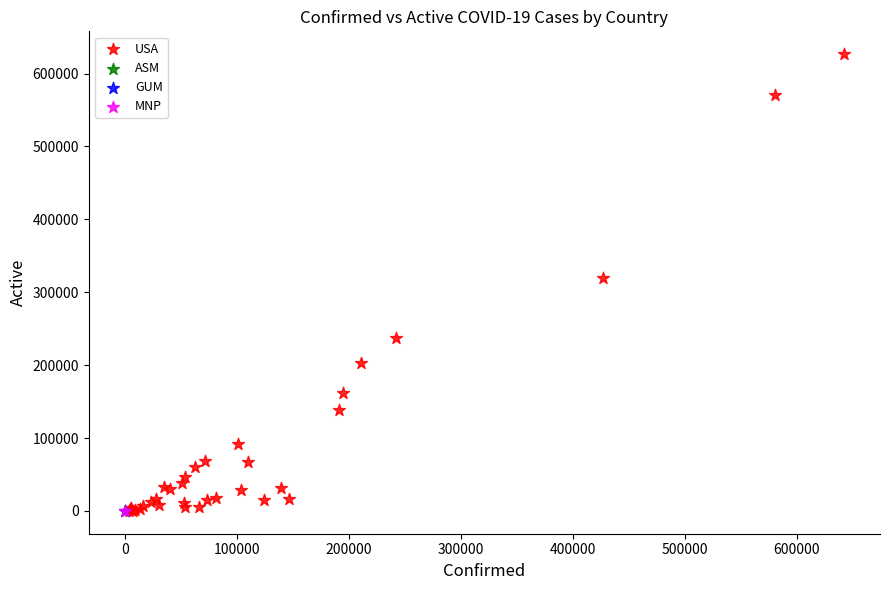

What are all the series names shown in the legend?

USA, ASM, GUM, MNP